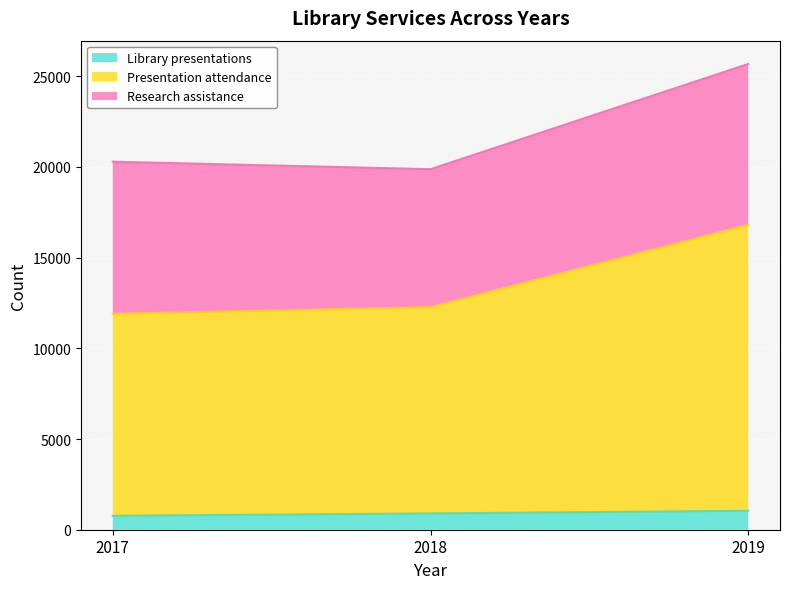

Which category has the highest value in the Library presentations series?

2019